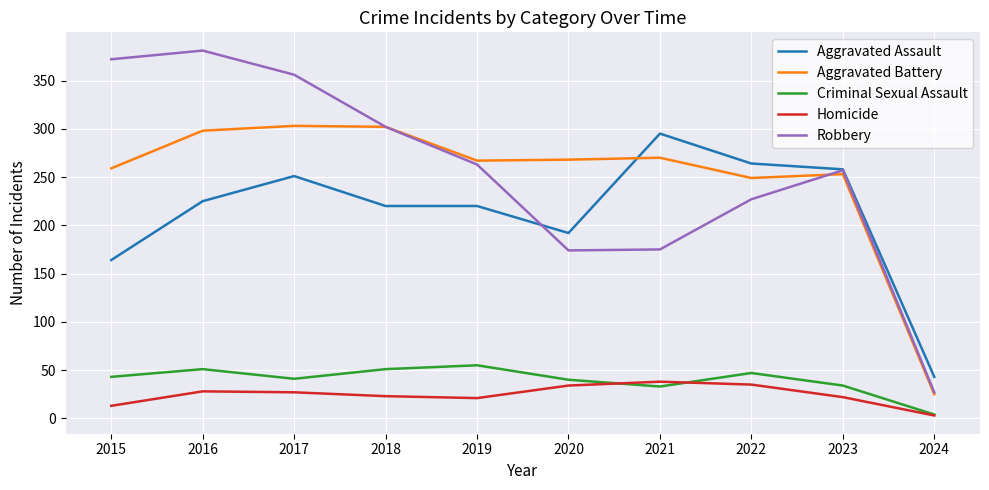

What is the difference between the maximum and second lowest values in the Robbery series?

207